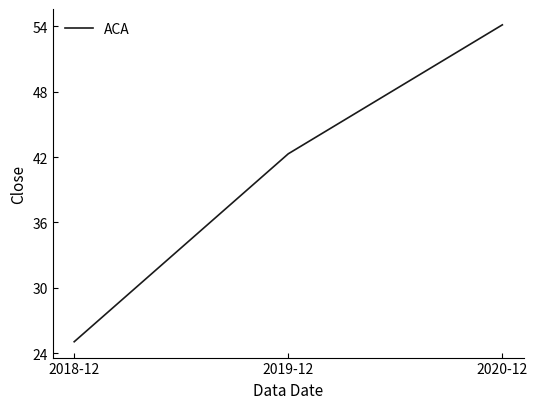

What is the change in value from 2018-12 to 2019-12?

+17.2